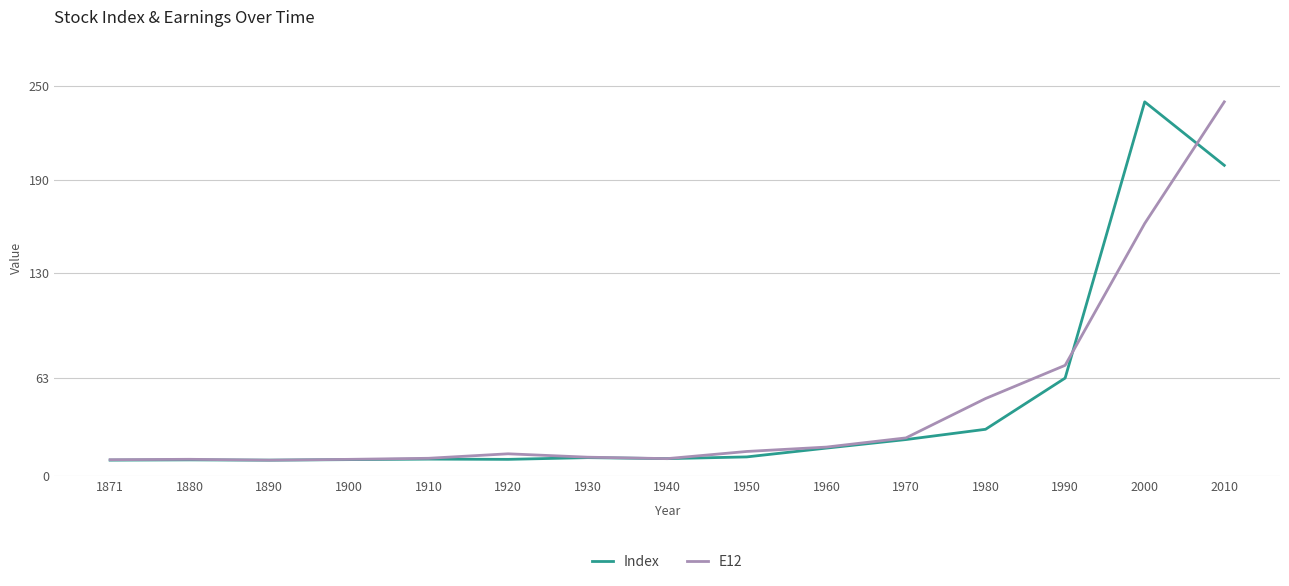

What is the minimum value shown in the chart?

10.0